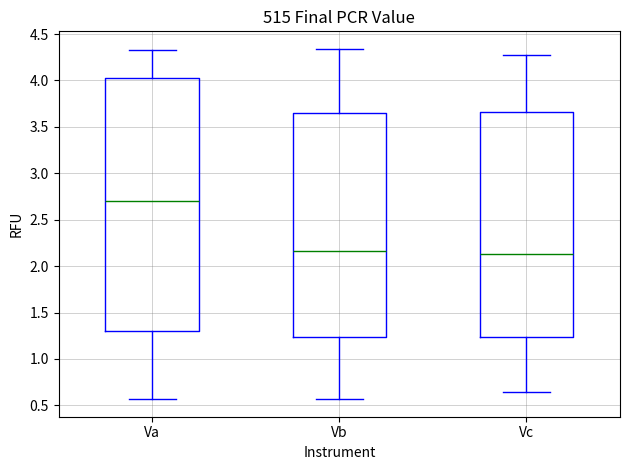

Reading left to right, transcribe this box plot: for each box, give where its median line is, the range the box spans, and where its two whiskers end, as read against the y-axis. The values are not printed on the chart, so give them approximately, as read against the axis.

Va: median 2.70, box 1.30 to 4.05, whiskers 0.55 to 4.35
Vb: median 2.15, box 1.25 to 3.65, whiskers 0.55 to 4.35
Vc: median 2.15, box 1.25 to 3.65, whiskers 0.65 to 4.25